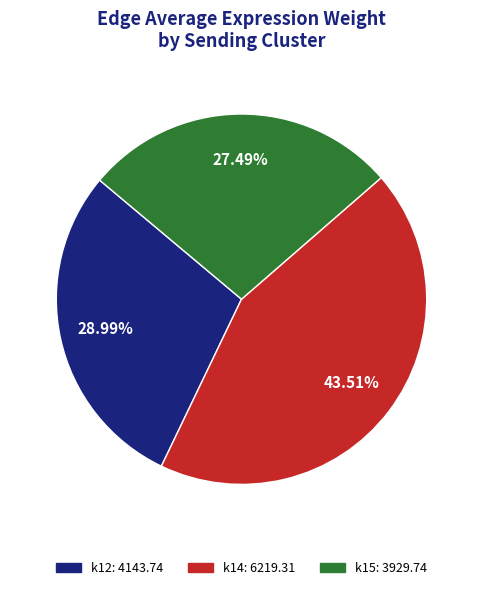

Combined, do k14: 6219.31 and k15: 3929.74 account for over 50%?

Yes